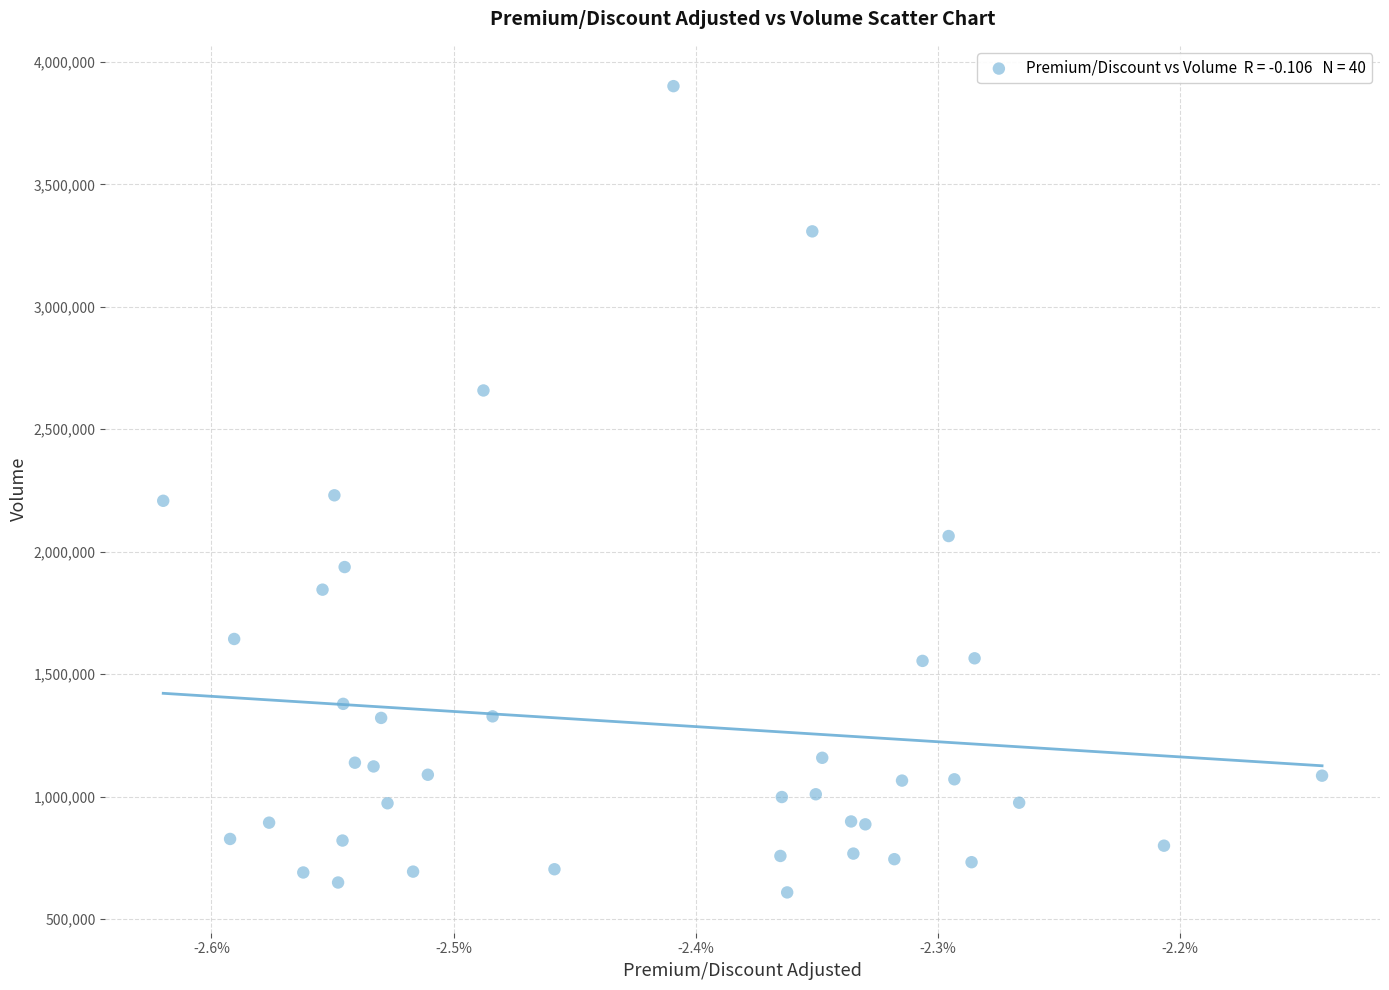

What is the range of Y values (max minus min)?

3292400